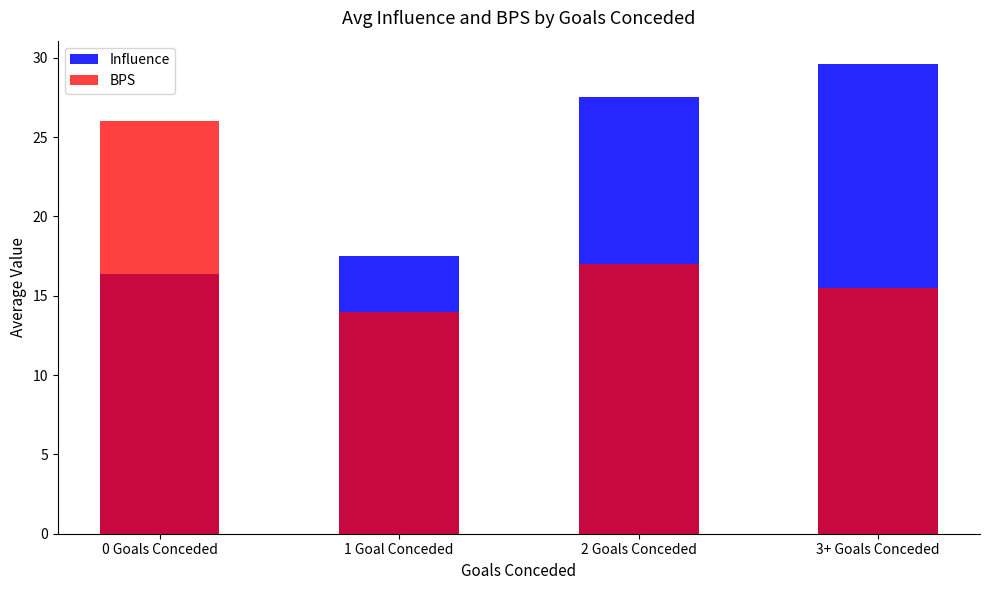

Where does the BPS series first go above 17?

0 Goals Conceded